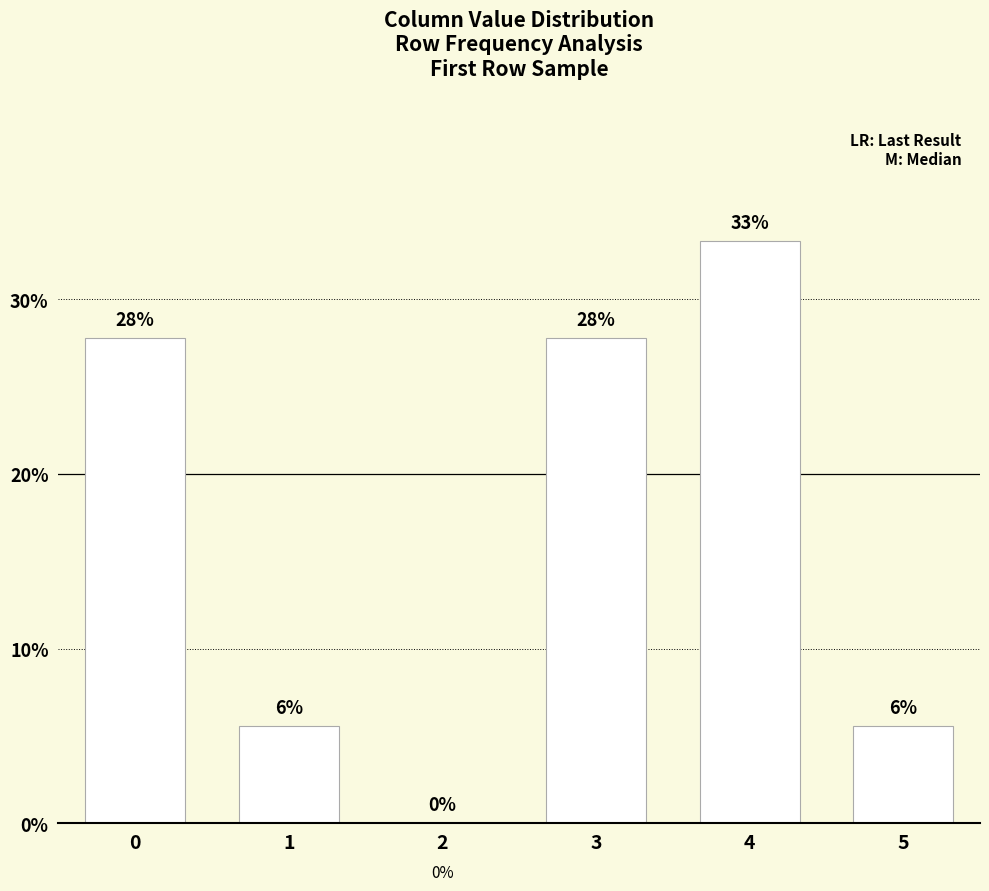

Are the bars horizontal?

No